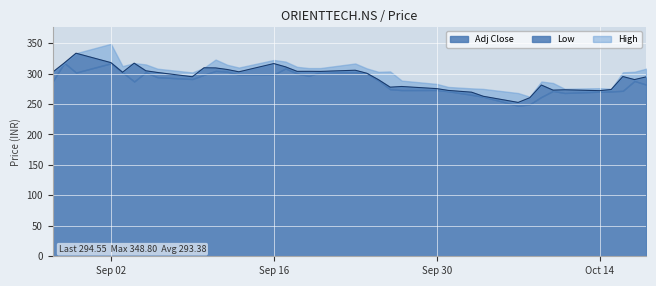

What is the value of the Low point at the 22nd from the left?

274.2